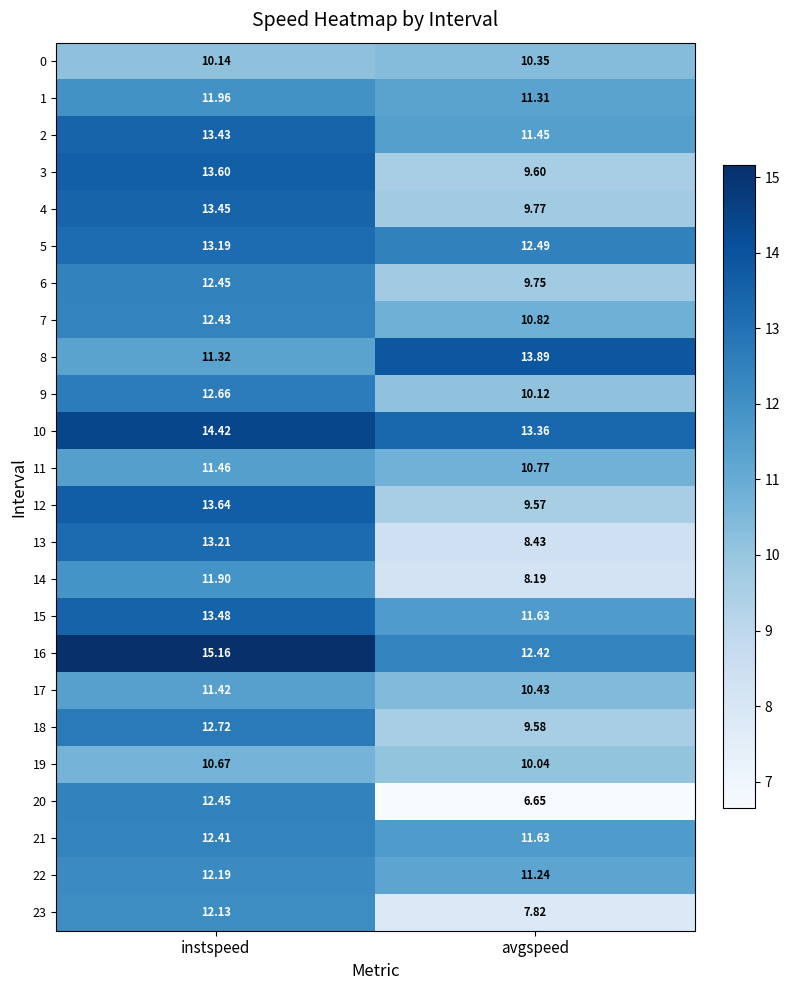

List the labels in order of 9 value, smallest first.

avgspeed, instspeed